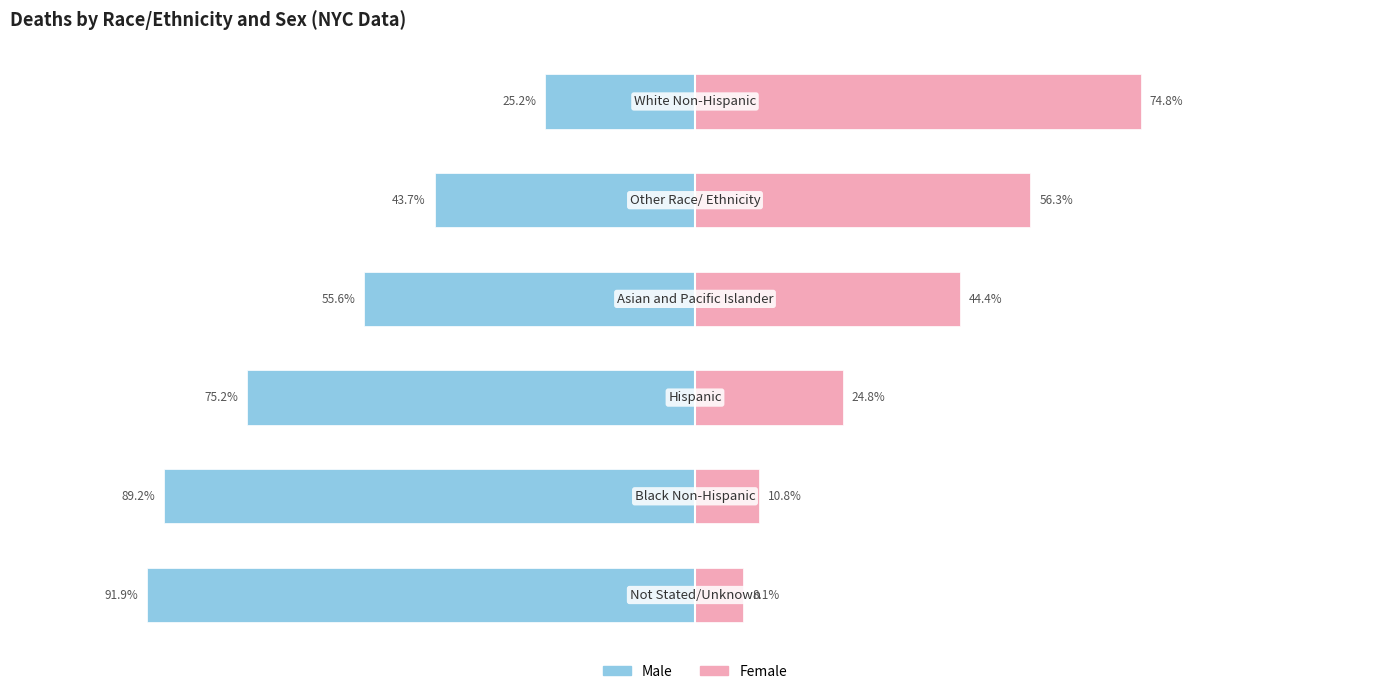

Rank the series at −150 from highest to lowest value.

Female, Male